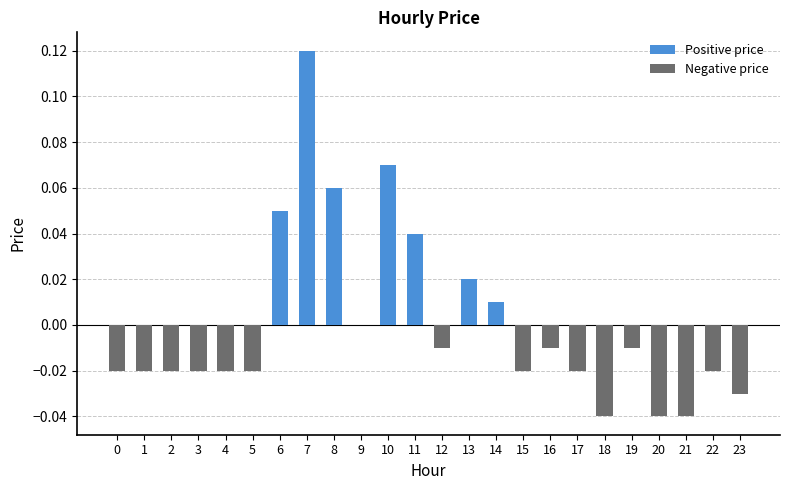

Is it true that the value at 5 is -0.0?

False